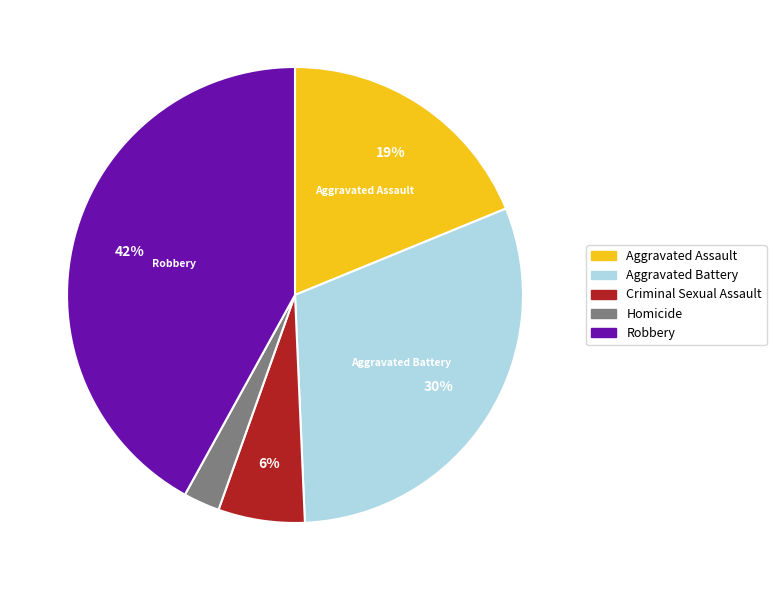

To the nearest percent, what is the difference between the largest and smallest slice percentages?

39%